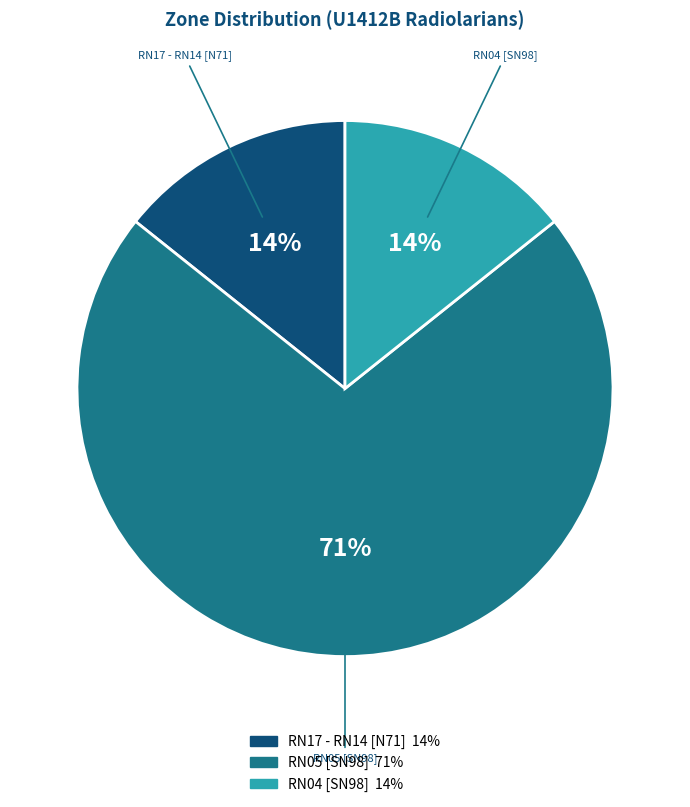

Between RN05 [SN98] and RN04 [SN98], which is larger?

RN05 [SN98]